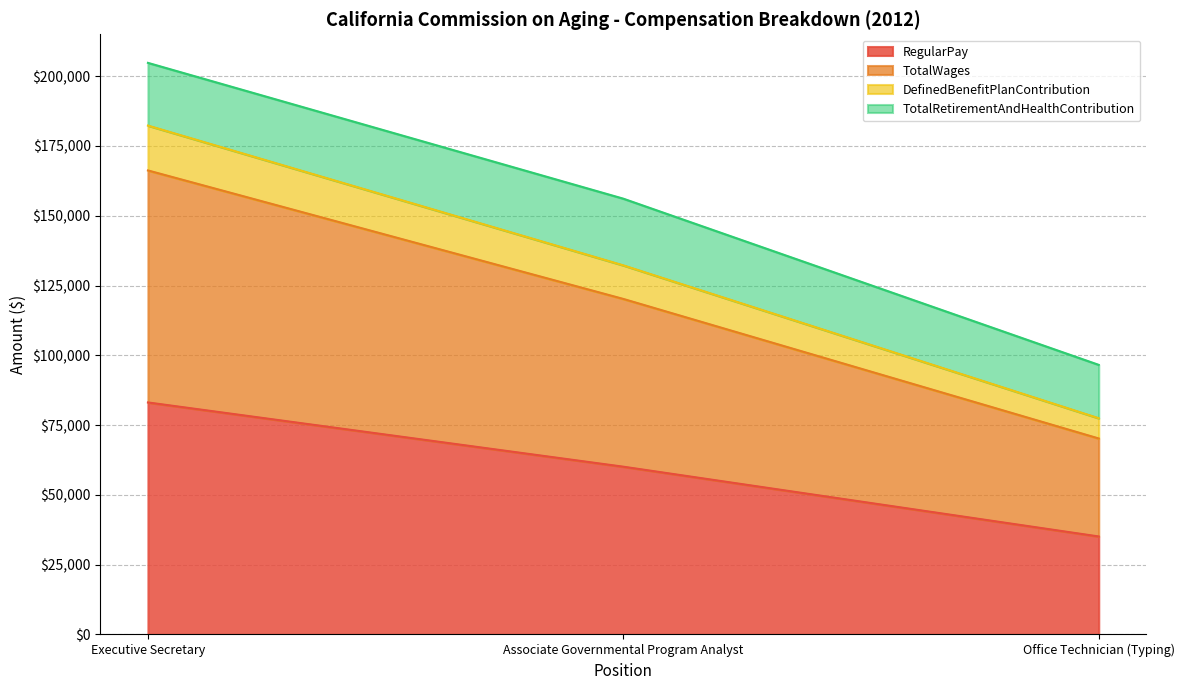

What is the maximum value shown in the chart?

204754